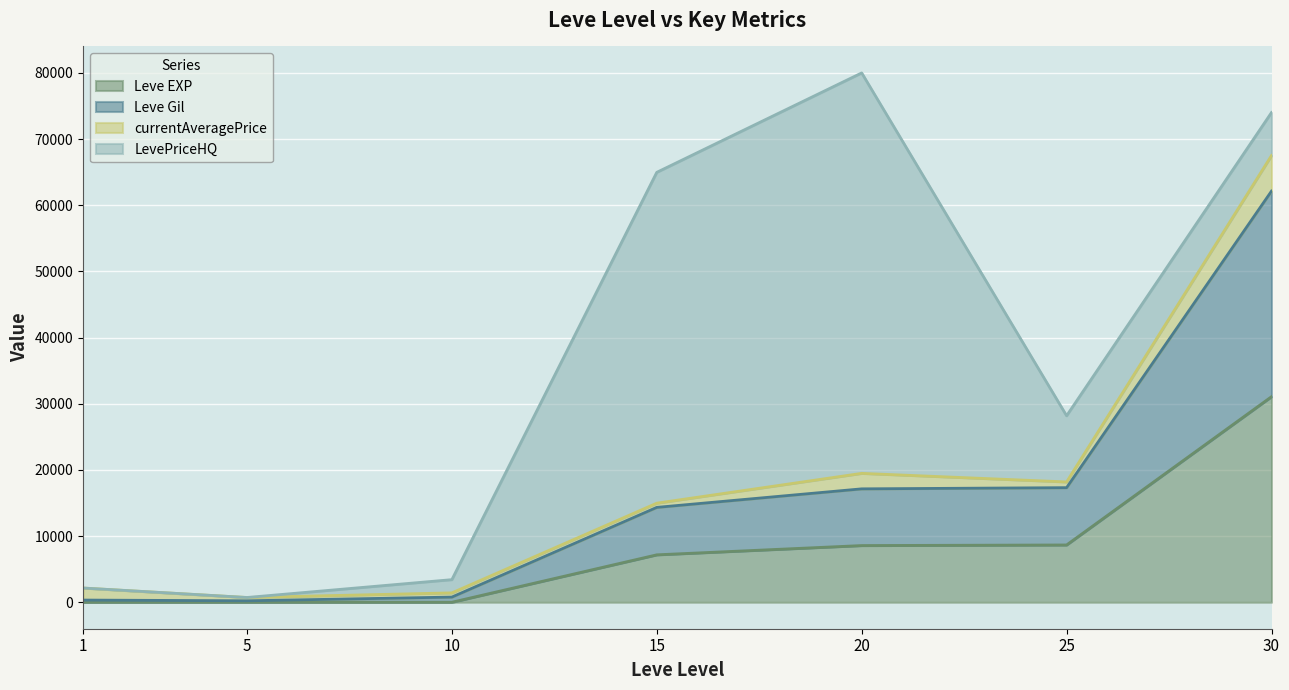

What is the difference between the maximum and minimum values in the Leve Gil series?

61918